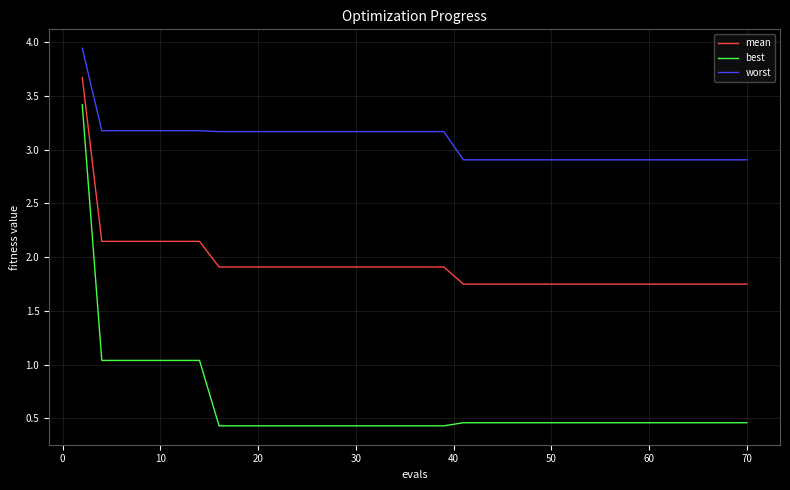

Which series has the largest total across all categories?

worst